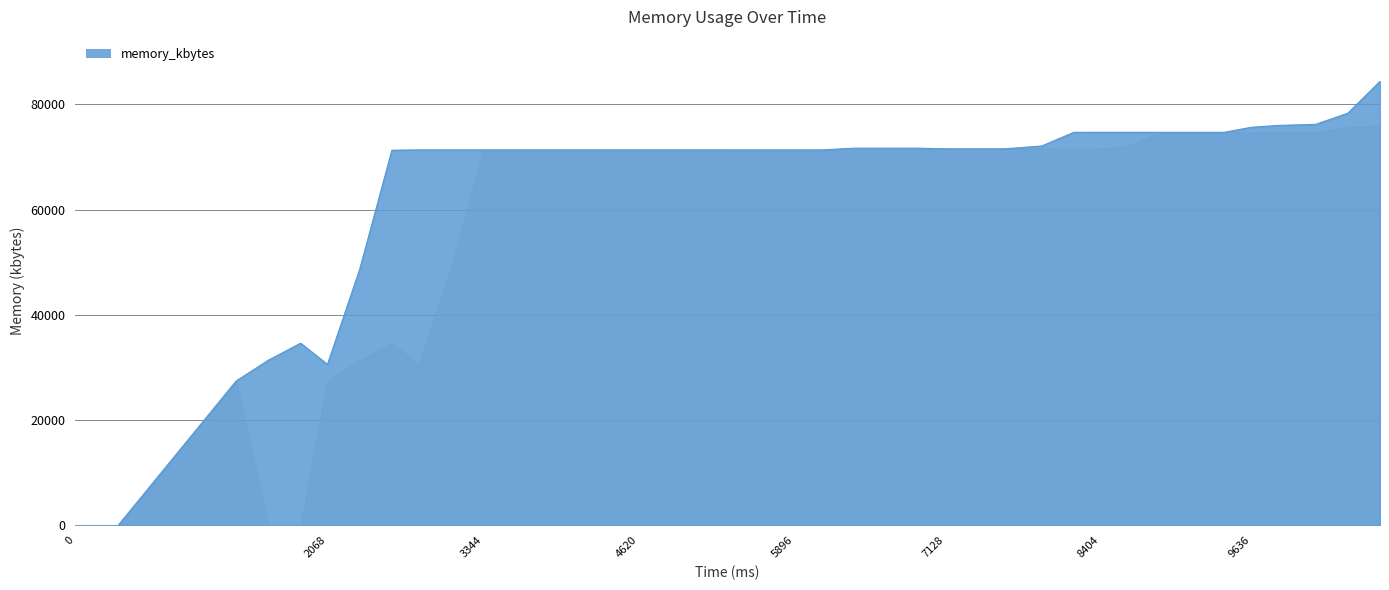

What is the difference between the maximum and minimum values?

84376